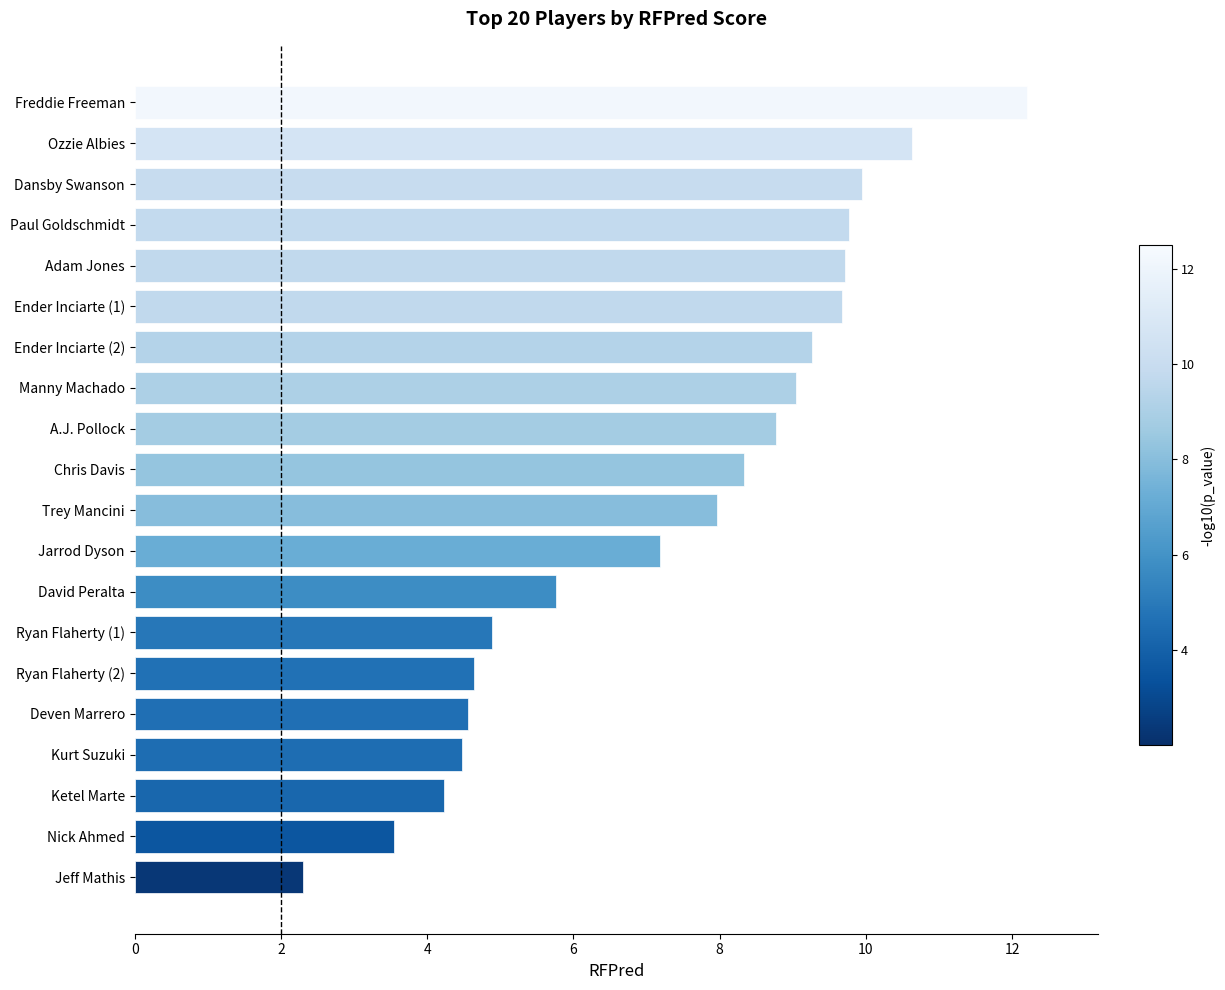

What is the change in value from David Peralta to Dansby Swanson?

+4.2